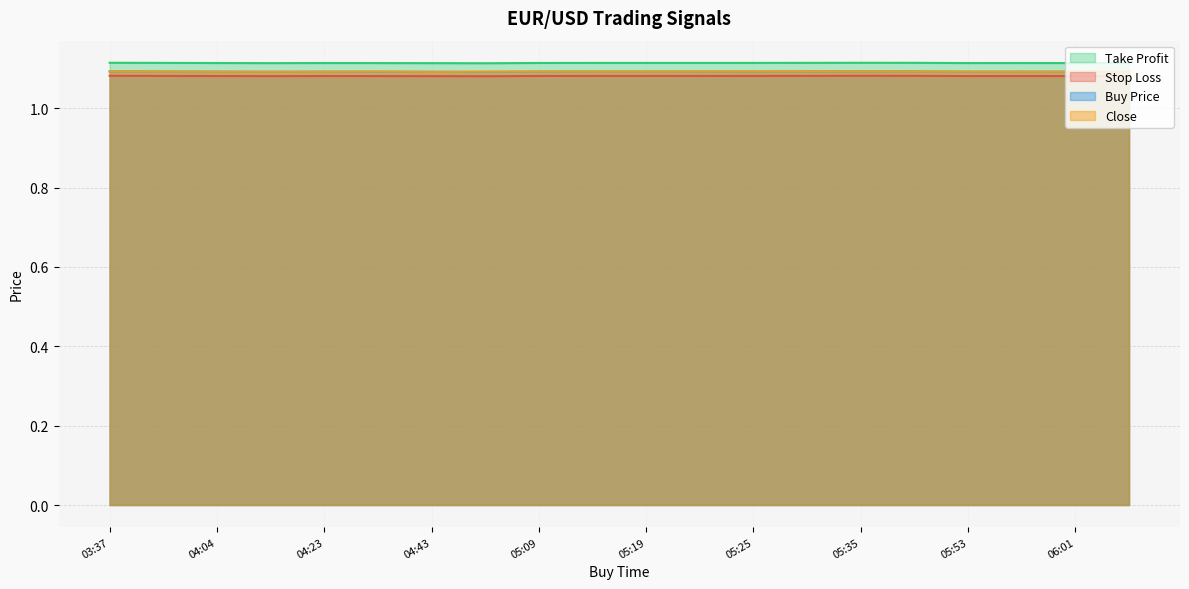

What position from the left is 2024-08-09 05:21?

12